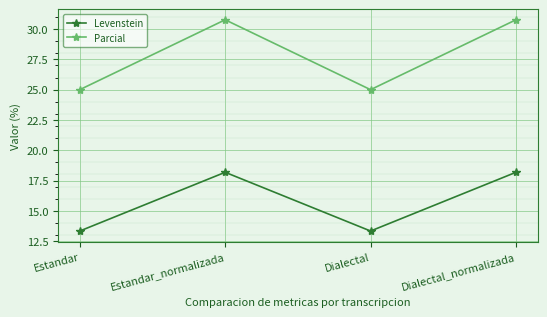

Where is the first local maximum for Levenstein?

Estandar_normalizada